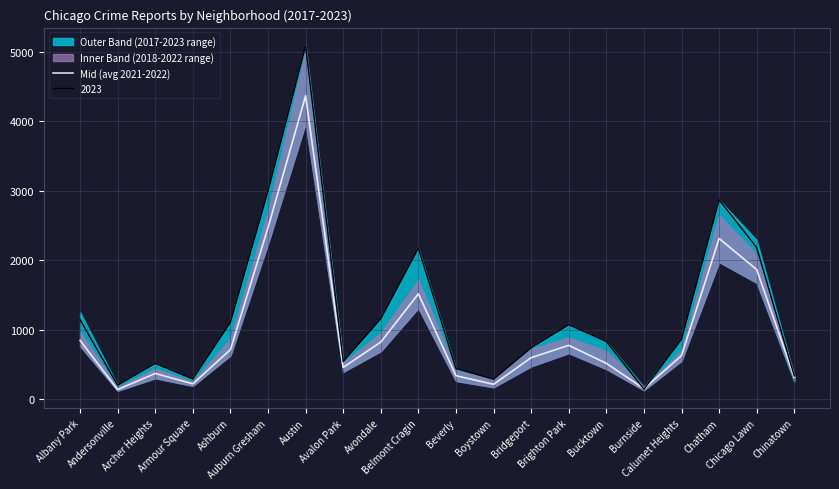

What is the value of the 19th point from the left?

1865.0